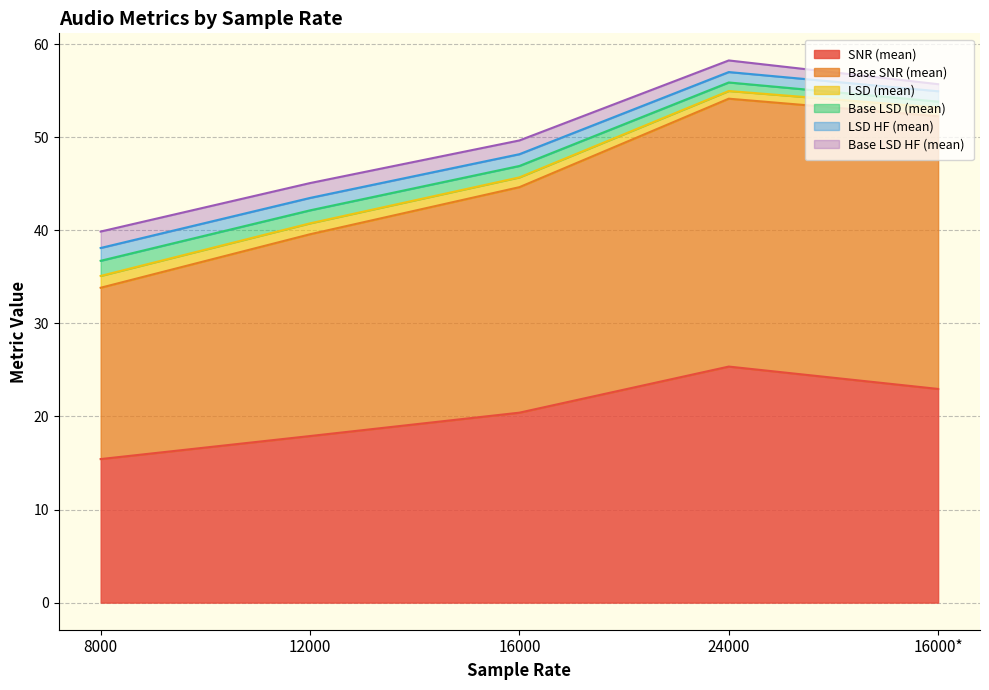

How many lines are shown in the chart?

6